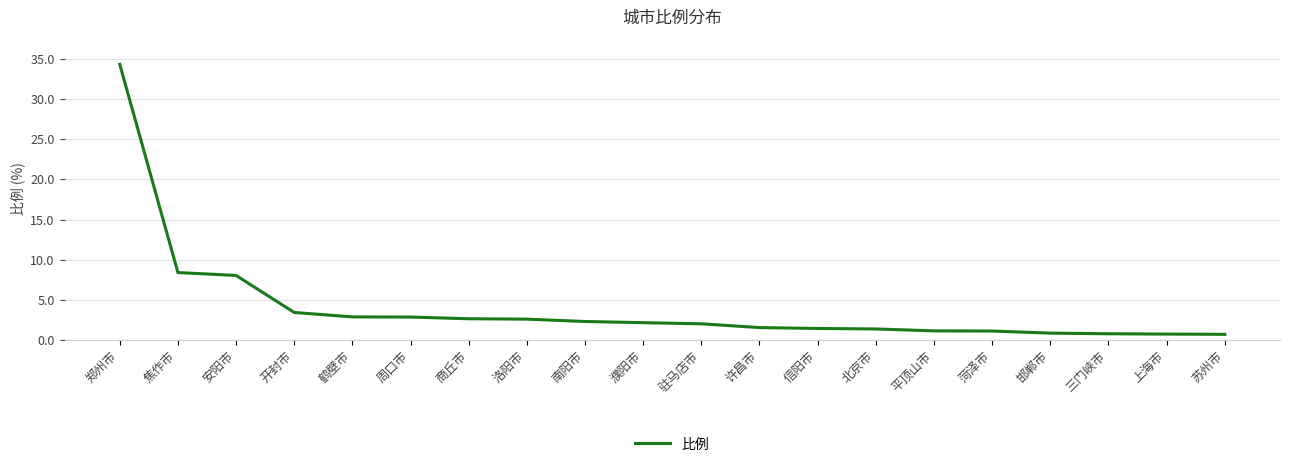

What is the ratio of the value at 鹤壁市 to the value at 北京市?

2.1